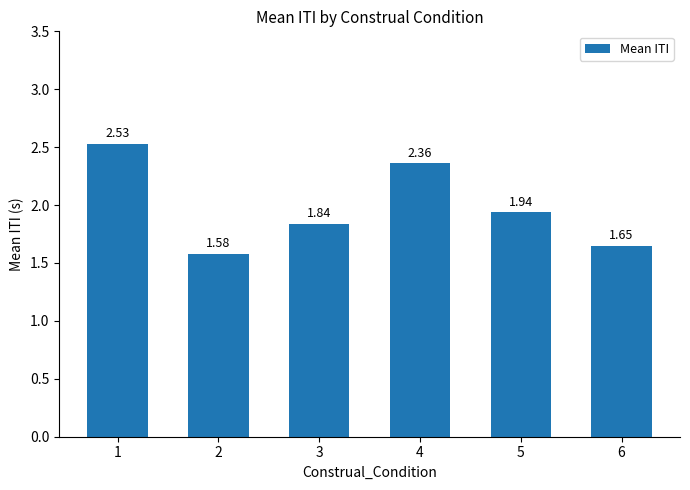

Rank the categories by value from lowest to highest.

2, 6, 3, 5, 4, 1